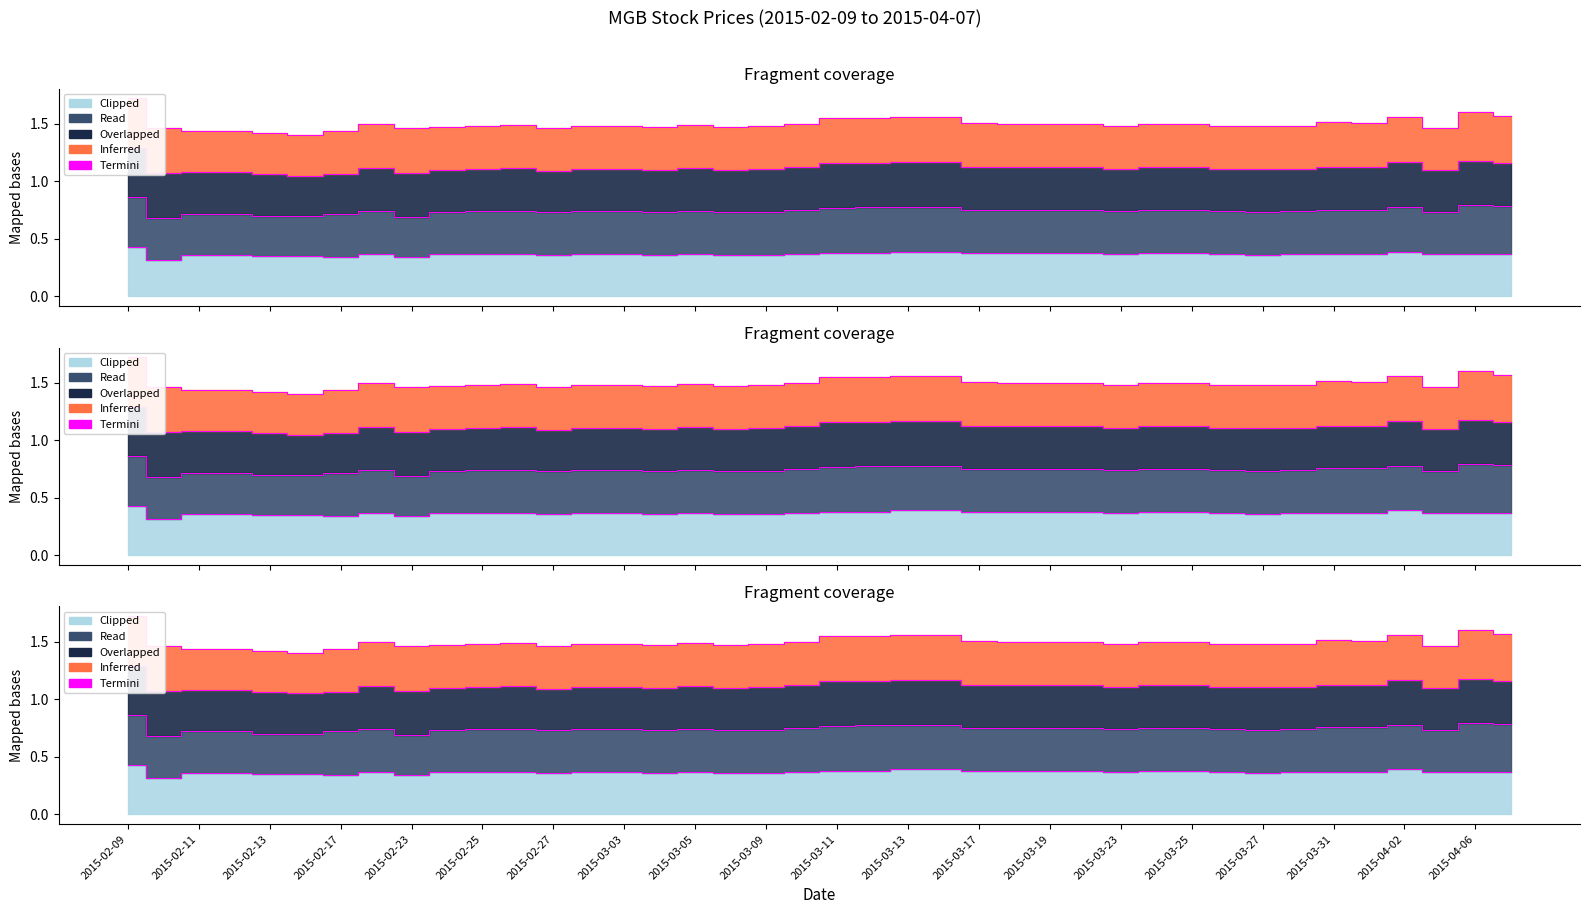

Which category has the lowest value across all series?

2015-02-25